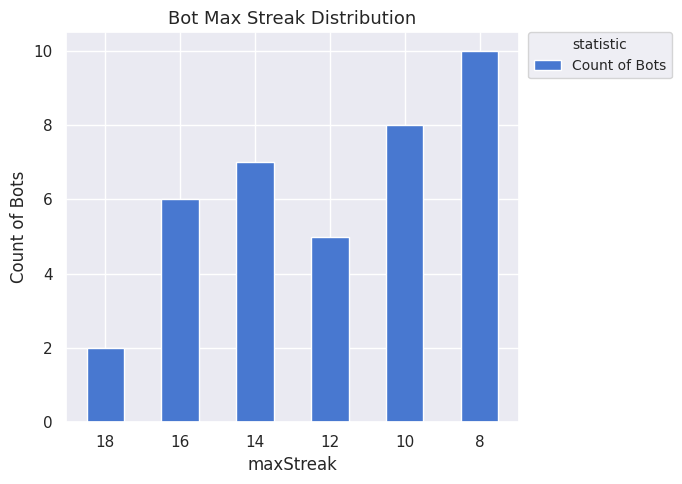

List the labels in order of value, smallest first.

18, 12, 16, 14, 10, 8